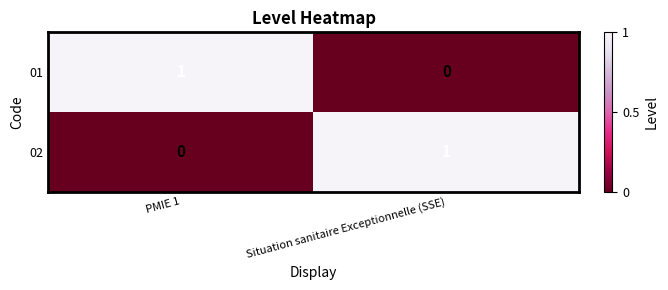

Is it true that 02 equals 0 at PMIE 1?

True